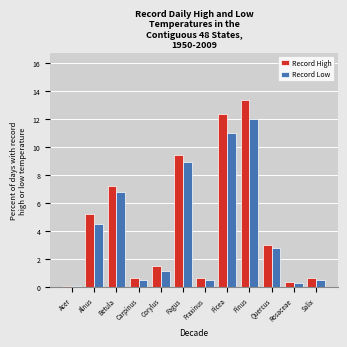

Is the value of Record High at Picea greater than the value of Record Low at Fagus?

Yes